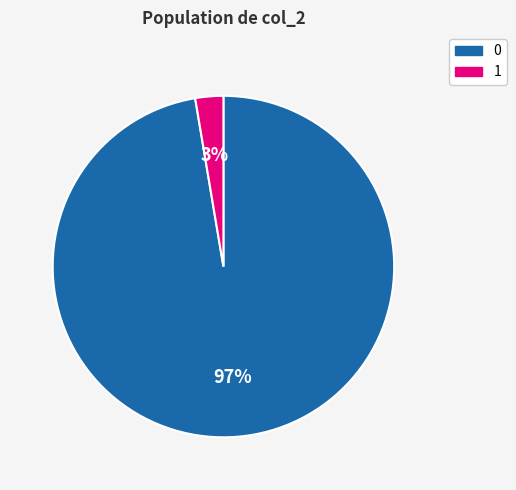

How many segments does this pie chart have?

2